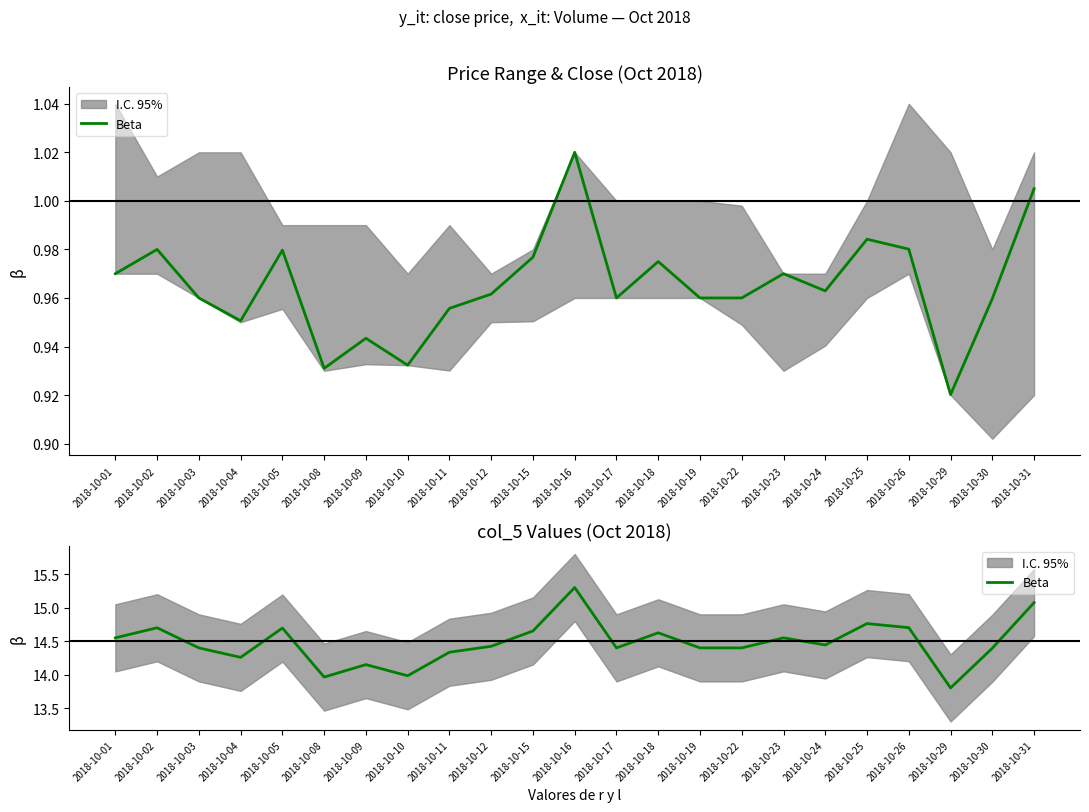

How many points are lower than both their immediate neighbors (excluding endpoints)?

6